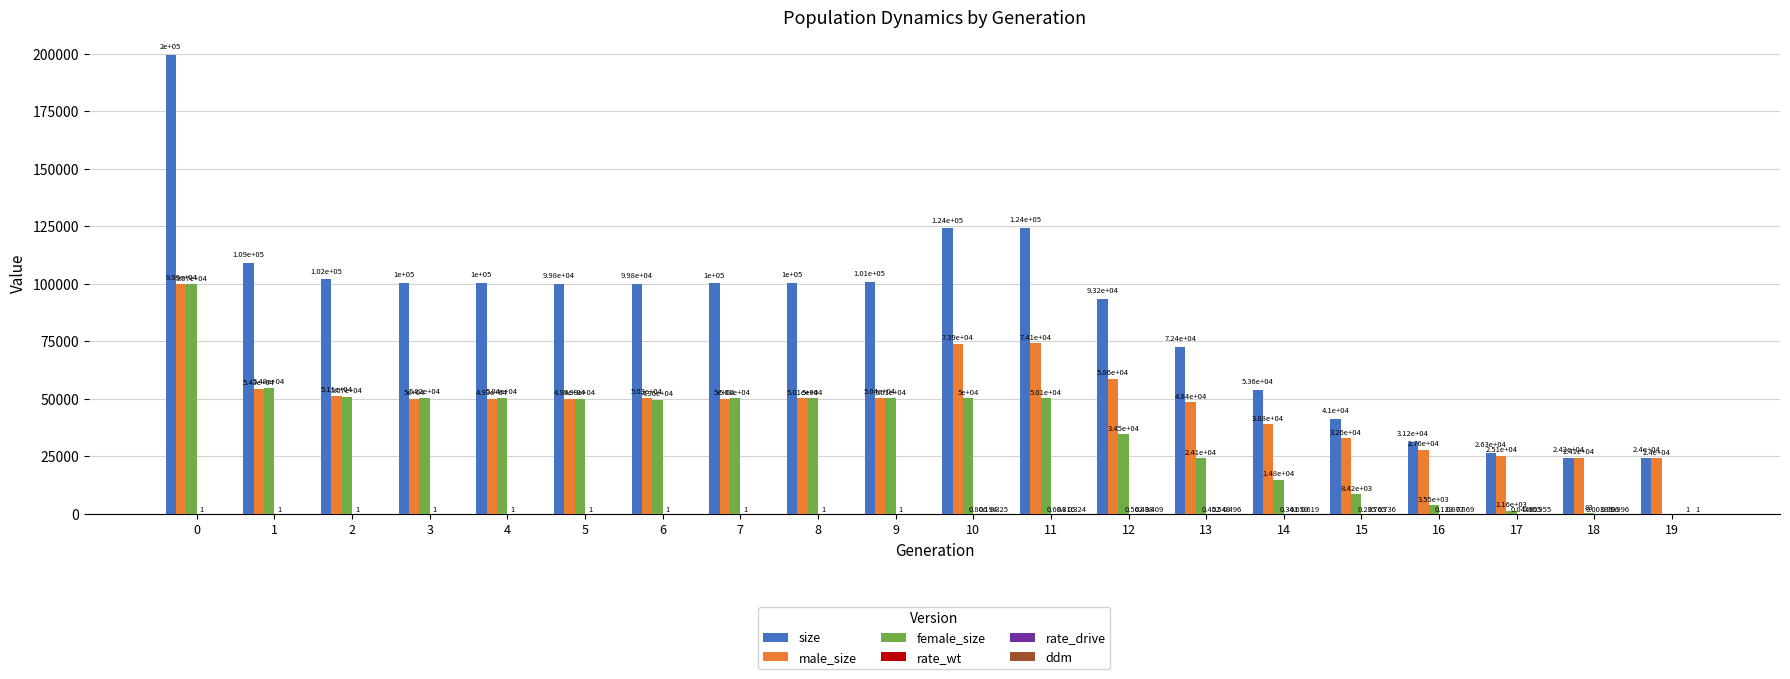

What is the greatest value displayed?

199558.0